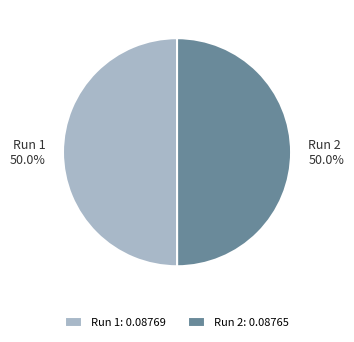

Combined, what portion of the pie is Run 1 and Run 2?

100.0%